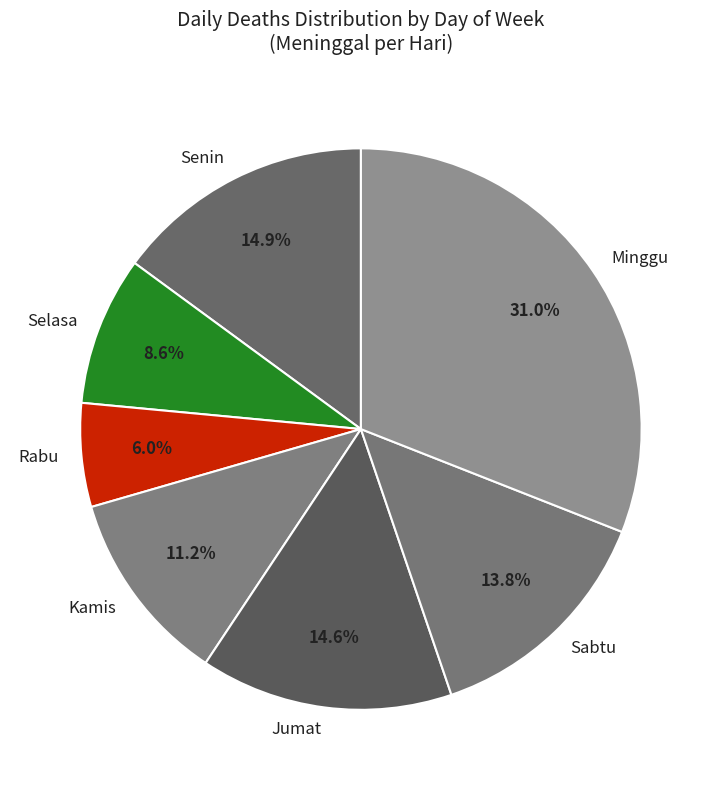

Is Senin the majority of the pie?

No